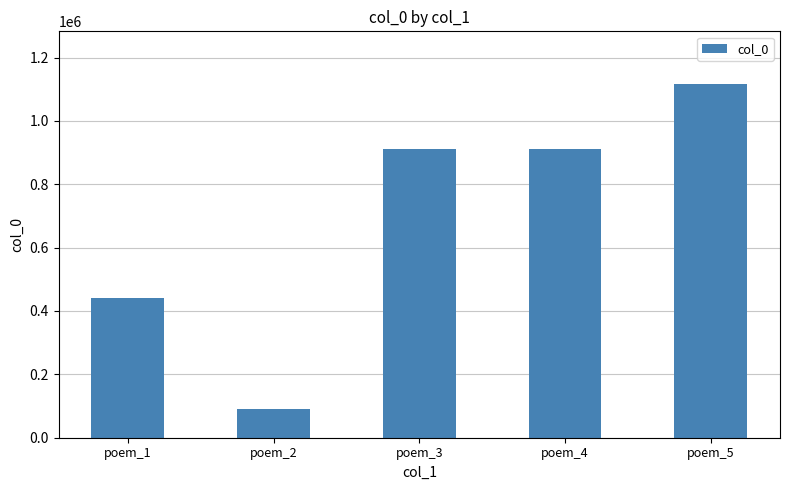

How many bars are there in total?

5